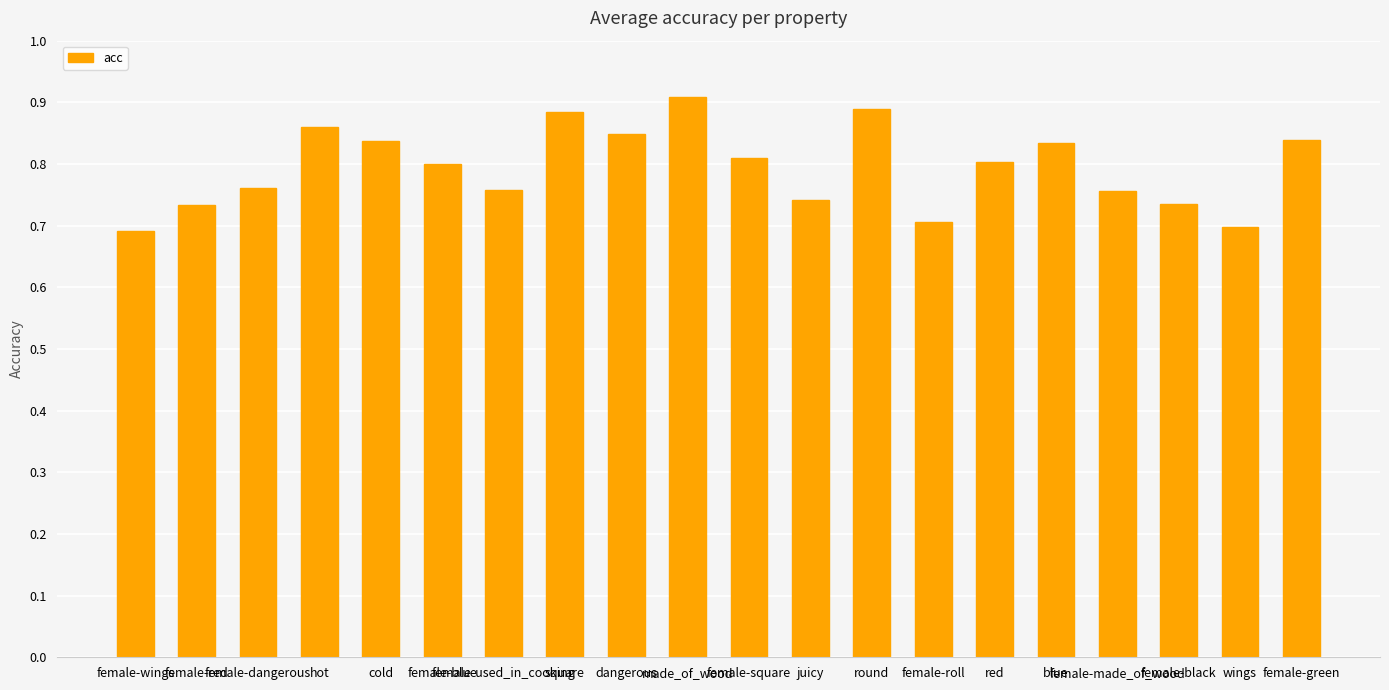

What is the label of the 9th bar from the right?

juicy